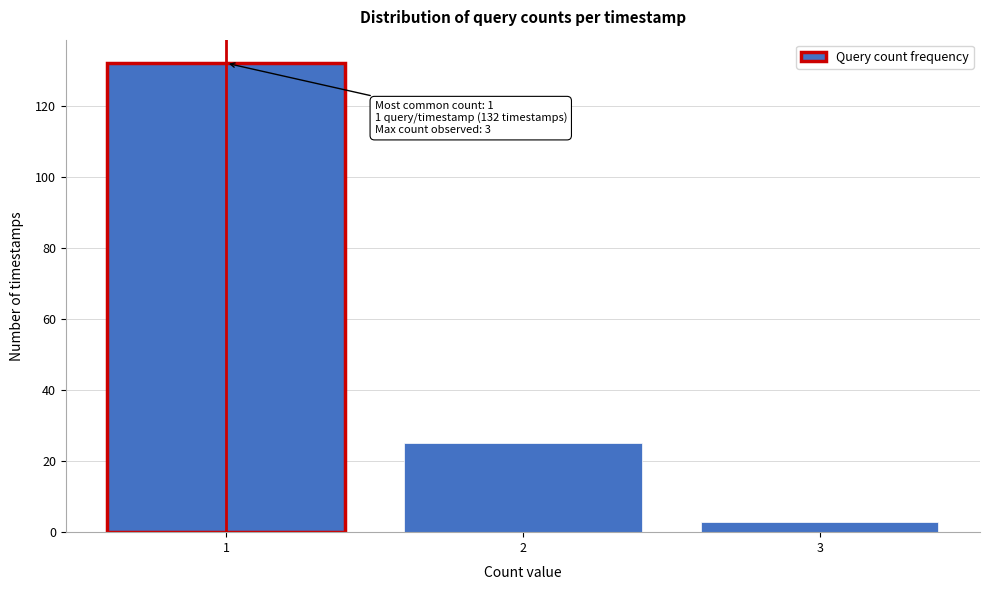

Reading left to right, extract all data points from this chart.

132	25	3